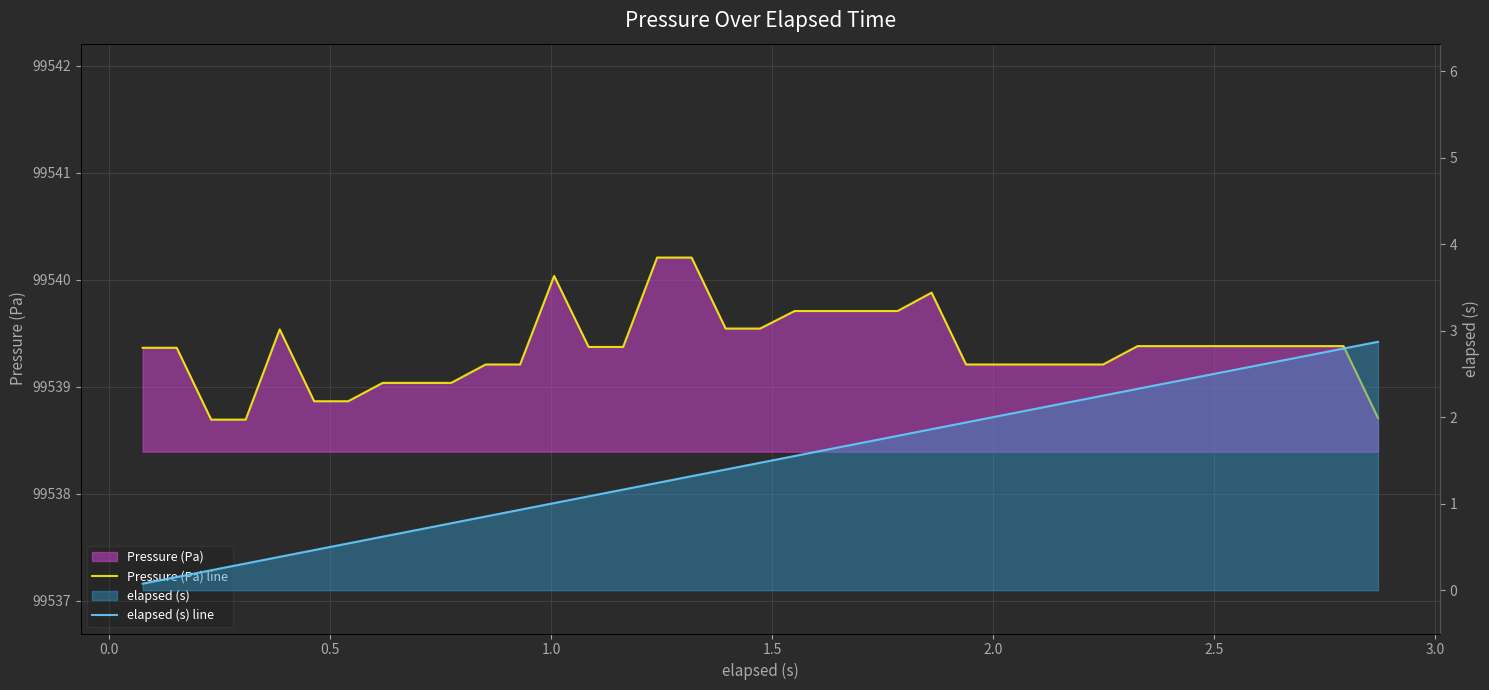

Is the value of elapsed (s) line at 10 greater than the value of Pressure (Pa) line at 24?

No